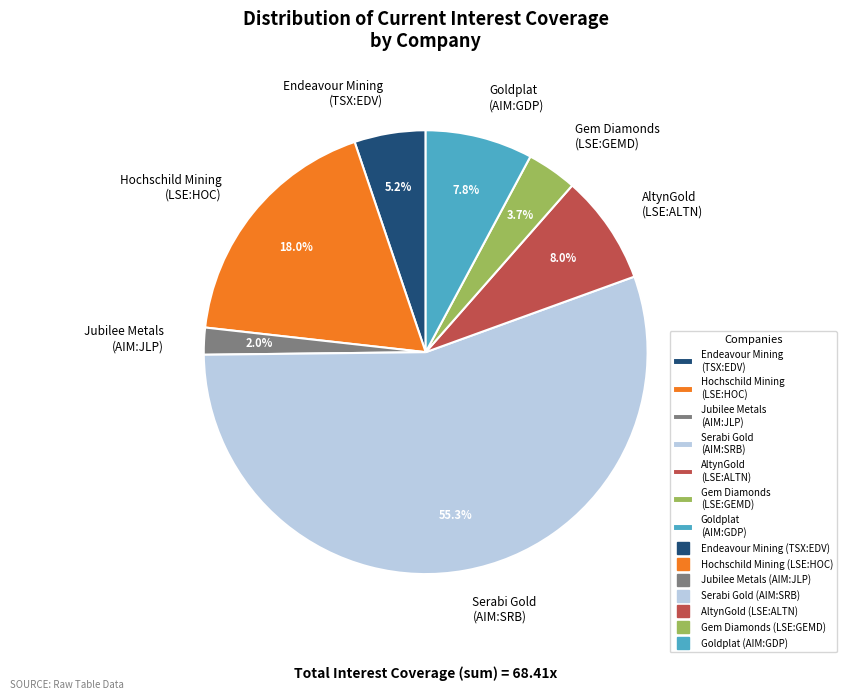

To the nearest percent, what is the difference between the largest and smallest slice percentages?

53%